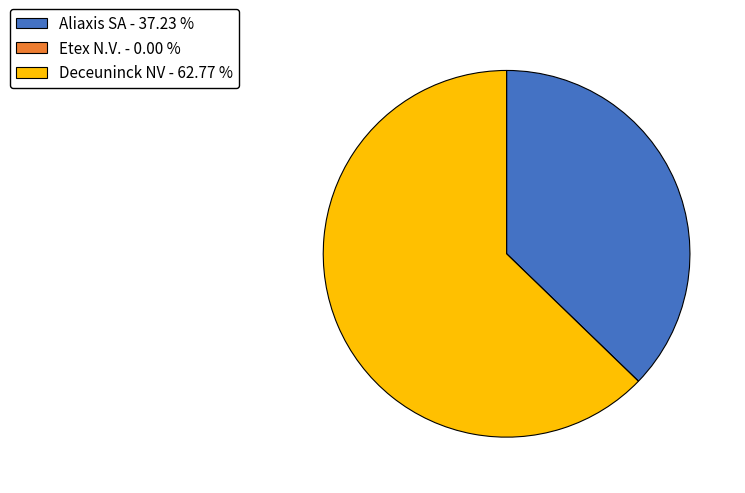

Is there any slice that represents more than half of the pie?

Yes